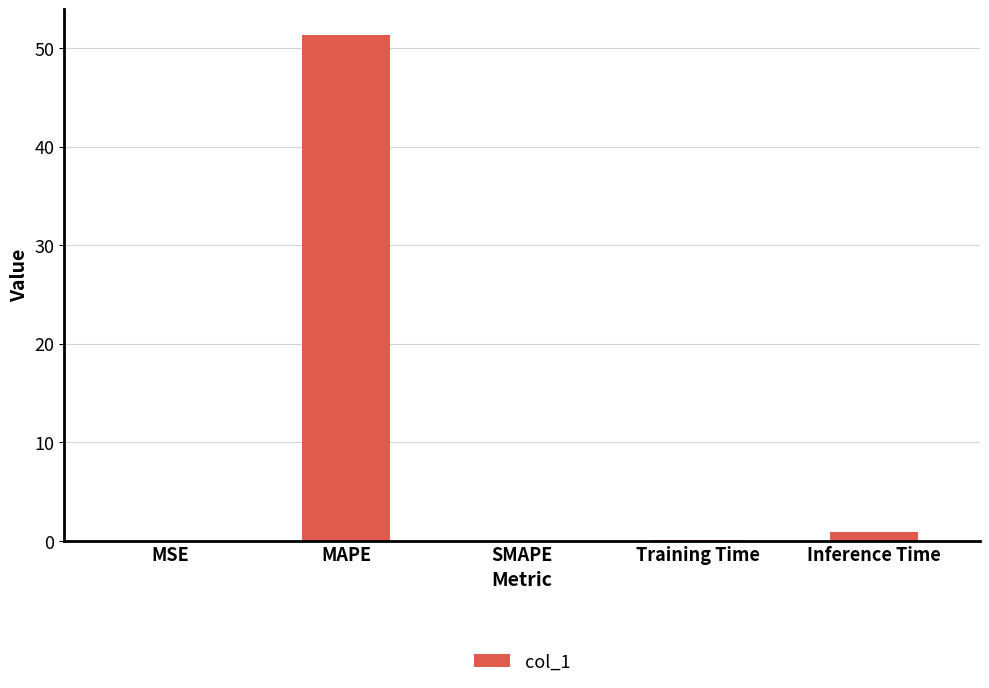

What is the greatest value displayed?

51.3